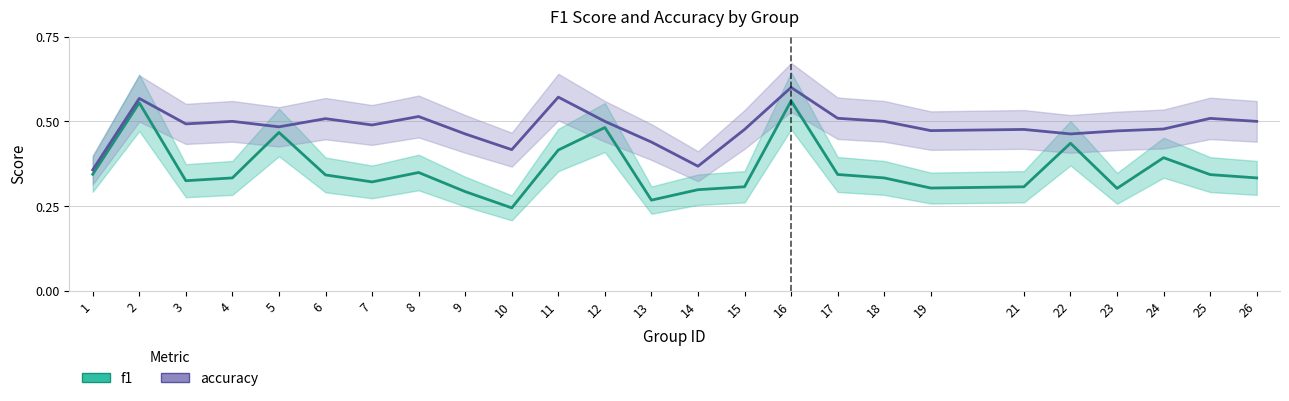

In accuracy, how many points are higher than both neighbors (excluding endpoints)?

8